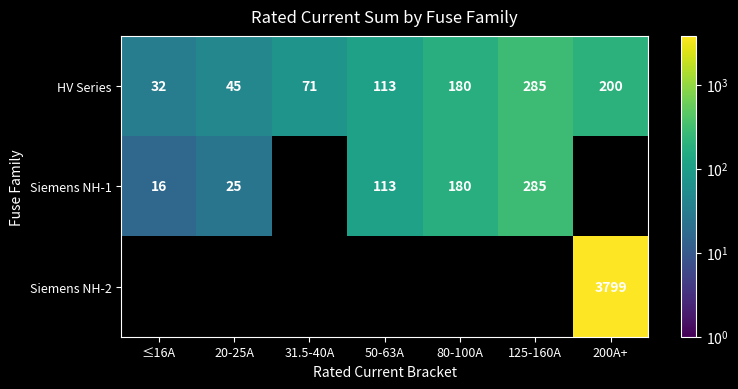

List the labels in order of HV Series value, largest first.

125-160A, 200A+, 80-100A, 50-63A, 31.5-40A, 20-25A, ≤16A